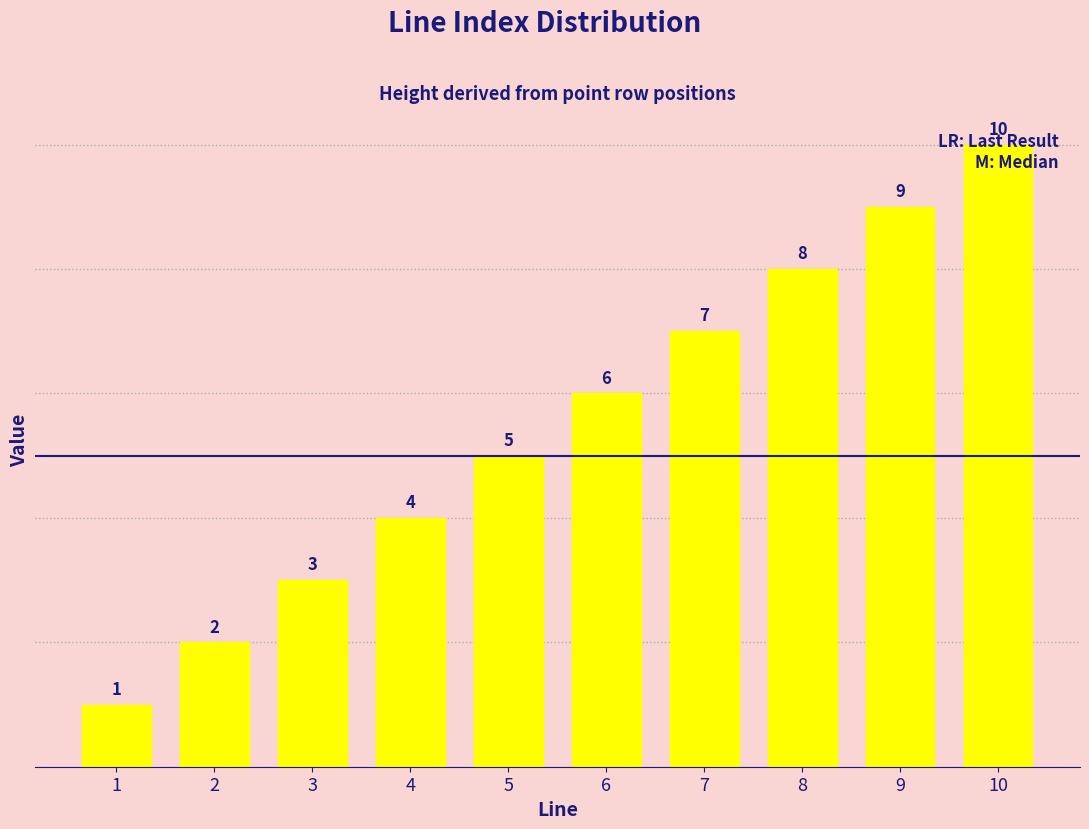

What is the average value?

6